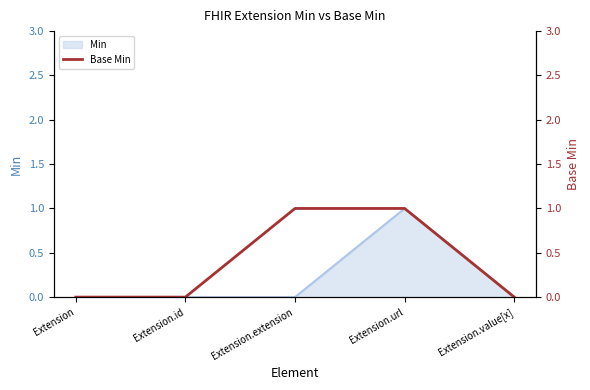

The value of Min at Extension.id is 0. True or false?

True